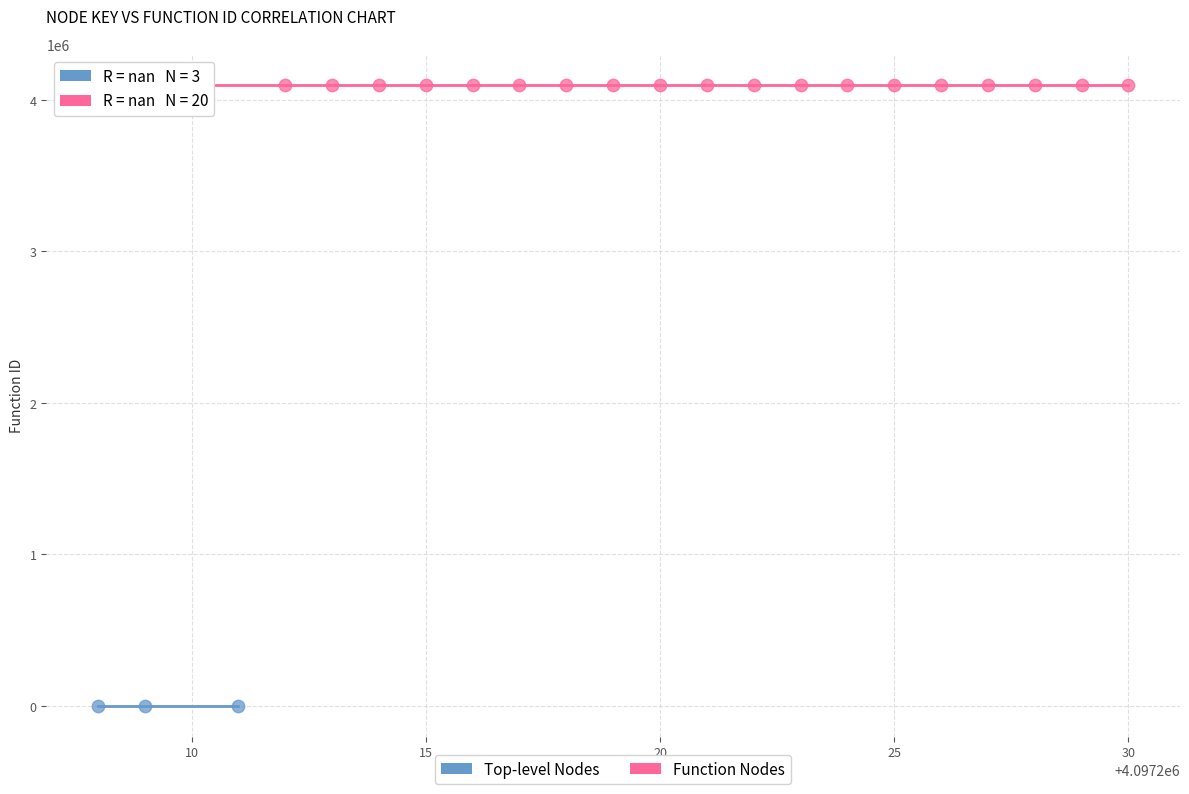

Which series reaches the maximum Y coordinate?

Function Nodes